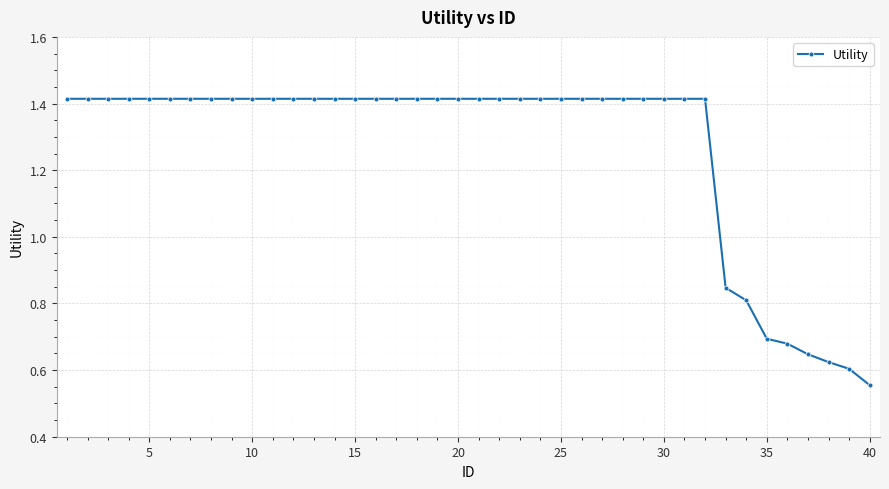

Count the values in the range 1 to 2.

32